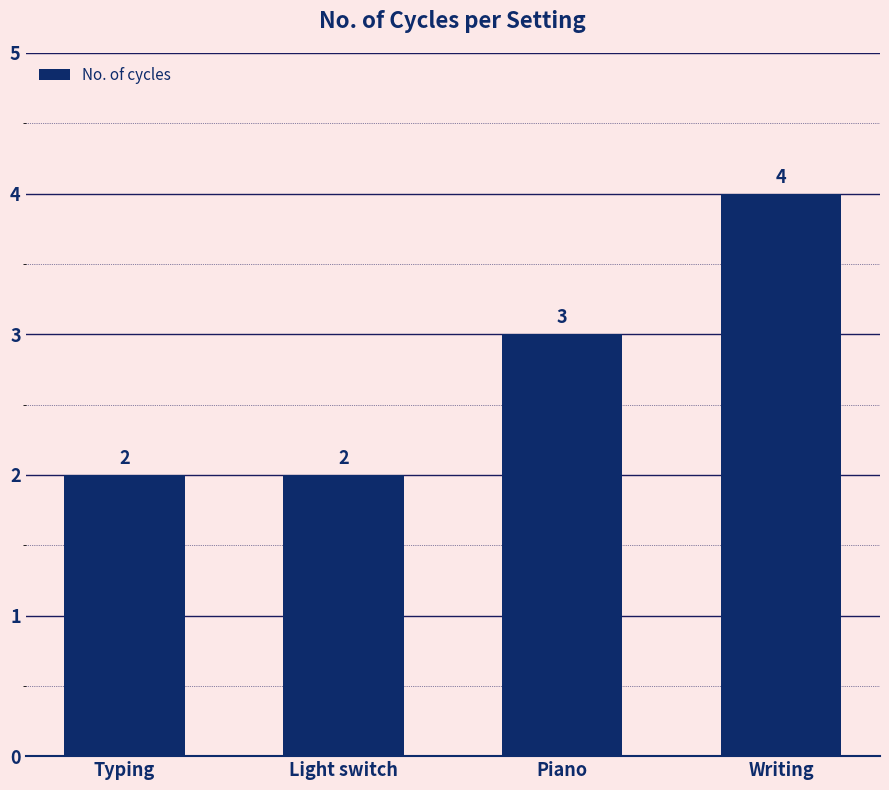

What is the difference between the values at Typing and Writing?

2